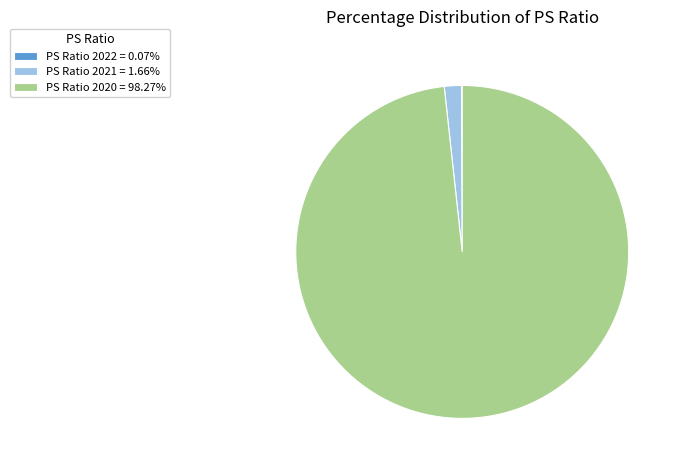

Does PS Ratio 2020 = 98.27% represent more than half of the total?

Yes